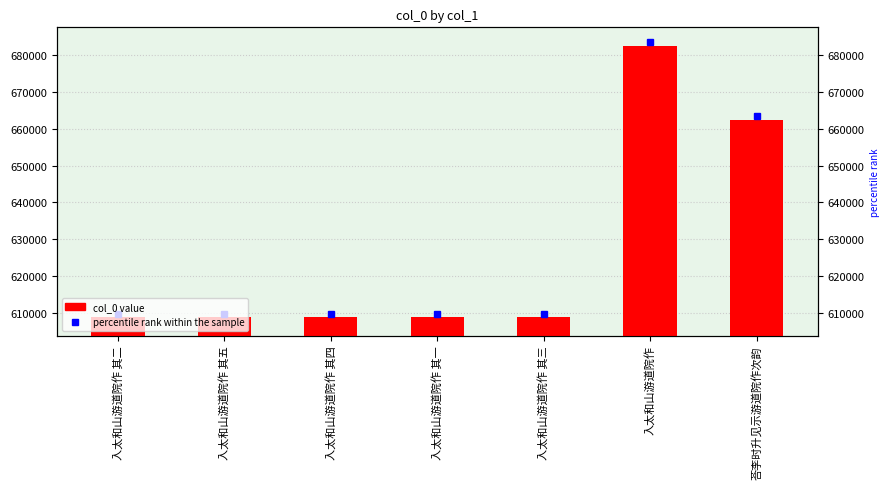

True or false: the data shows 608898 at 入太和山游道院作 其三.

True